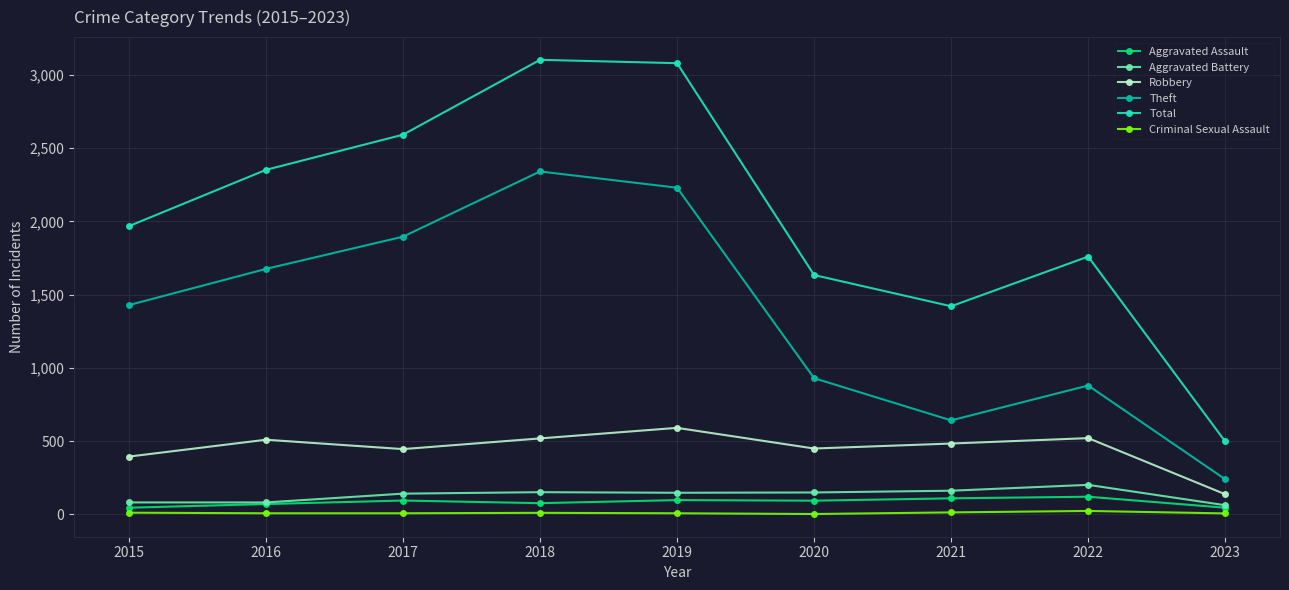

At which label does Criminal Sexual Assault first exceed 8?

2015